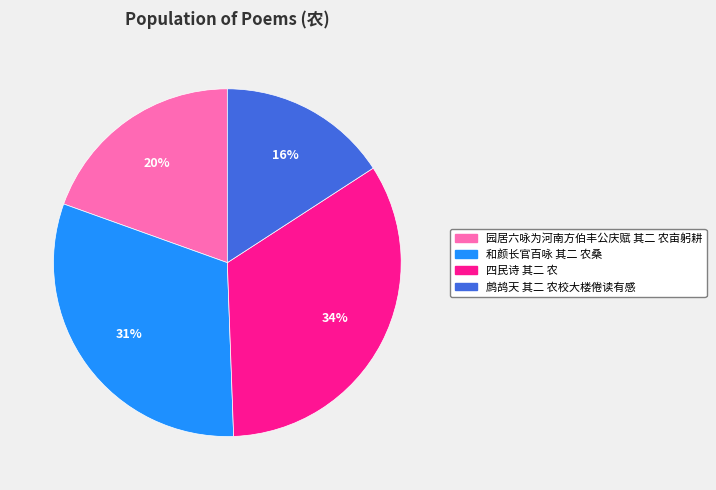

Does 和颜长官百咏 其二 农桑 account for over 50% of the chart?

No